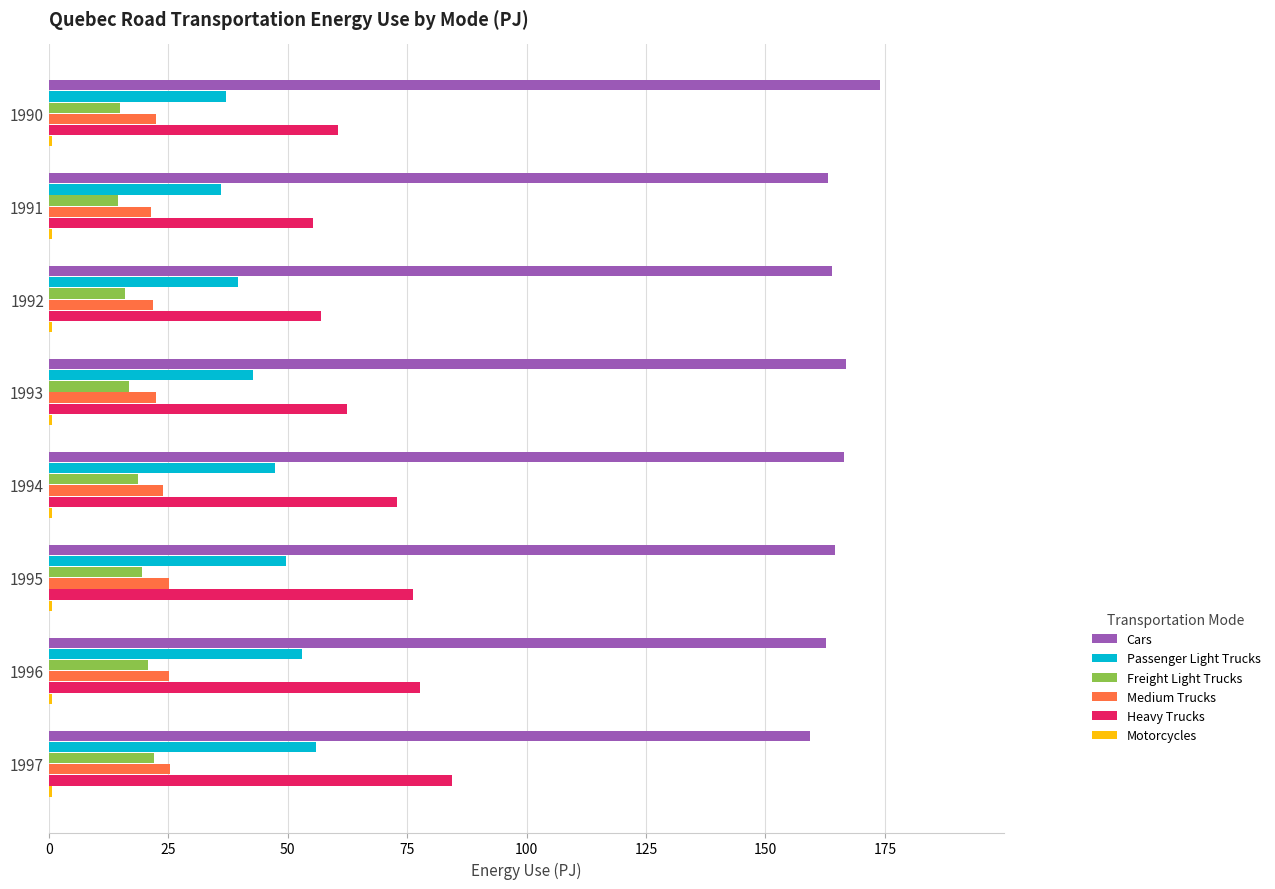

What is the sum of all Passenger Light Trucks values?

361.5